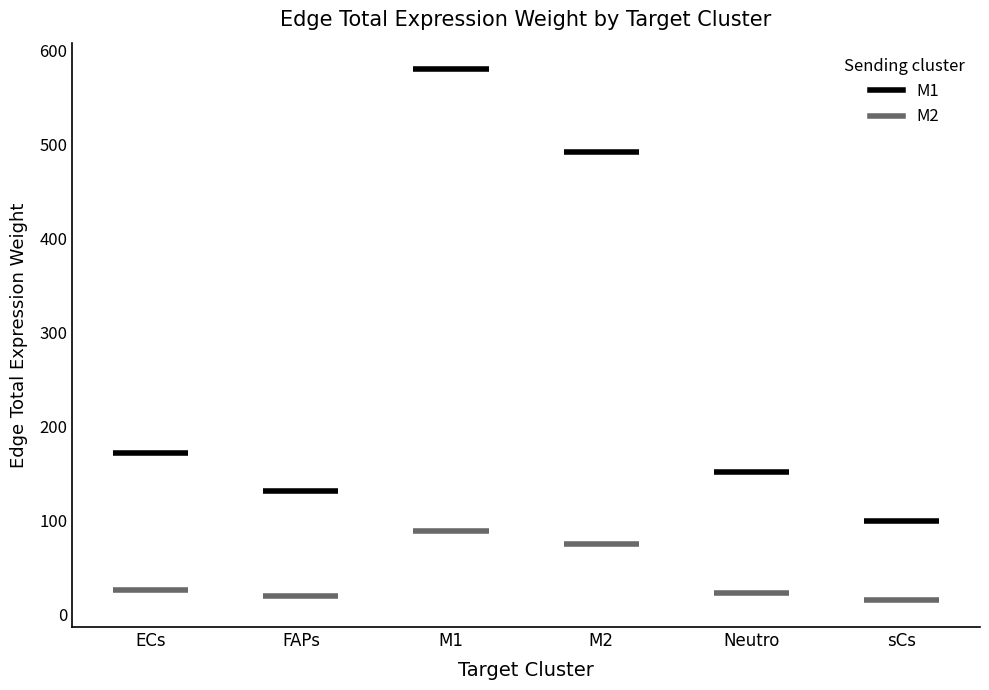

Between M1 and Neutro, which series saw the biggest shift?

M1